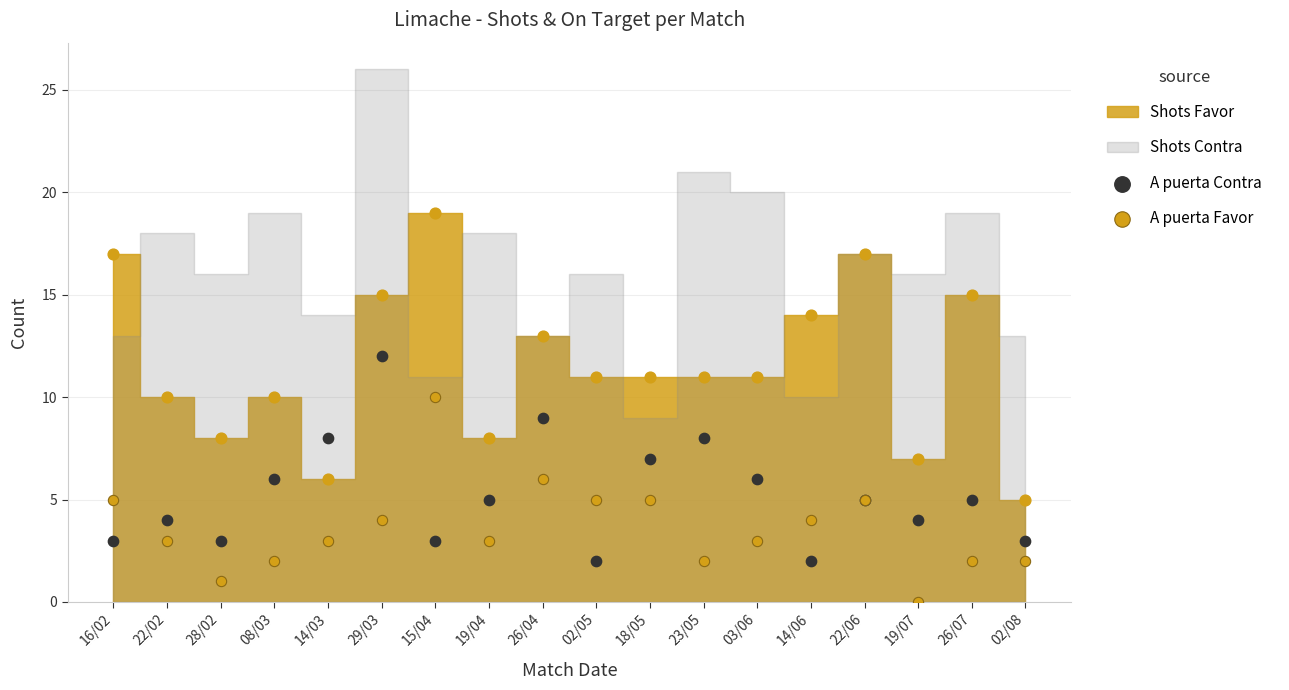

Which series contains the highest Y value?

A puerta Contra